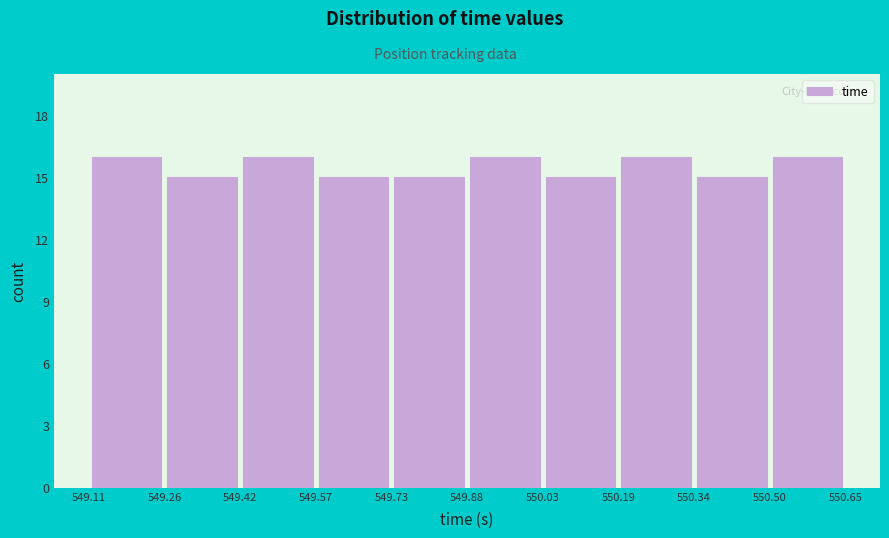

How tall is the bar that spans 549.11 to 549.26 on the x-axis? The values are not printed on the chart, so give them approximately, as read against the axis.

16